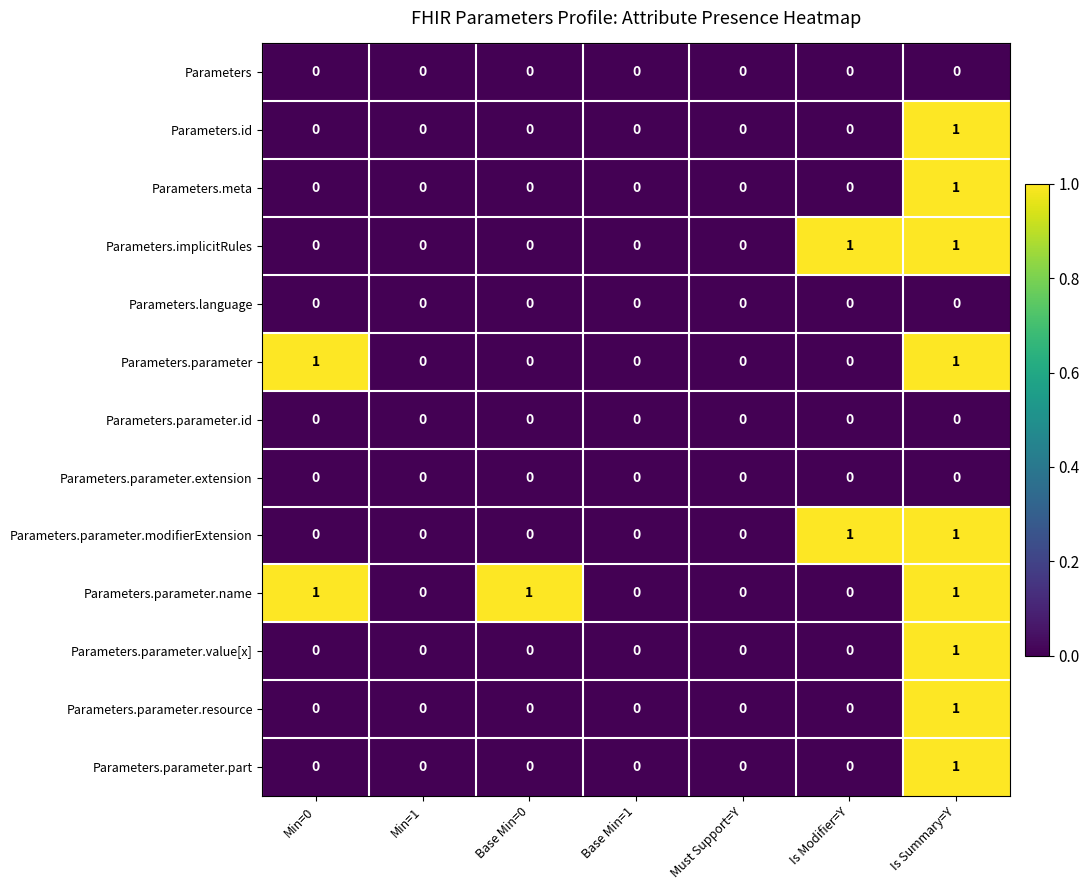

True or false: Parameters.id has a value of 0 at Min=1.

True